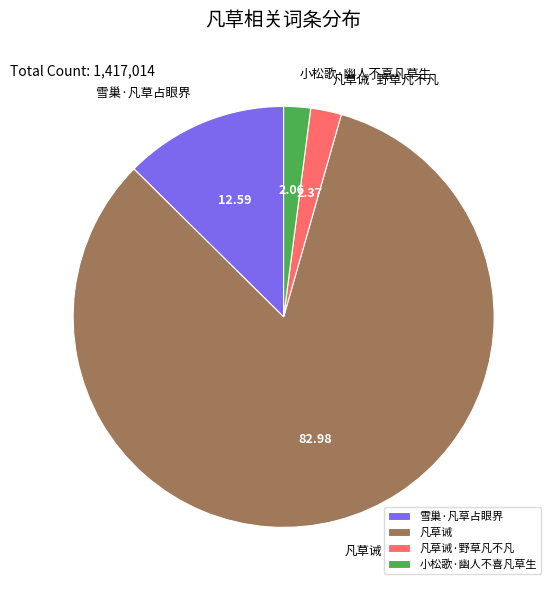

Is the sum of 凡草诫·野草凡不凡 and 小松歌·幽人不喜凡草生 greater than half?

No